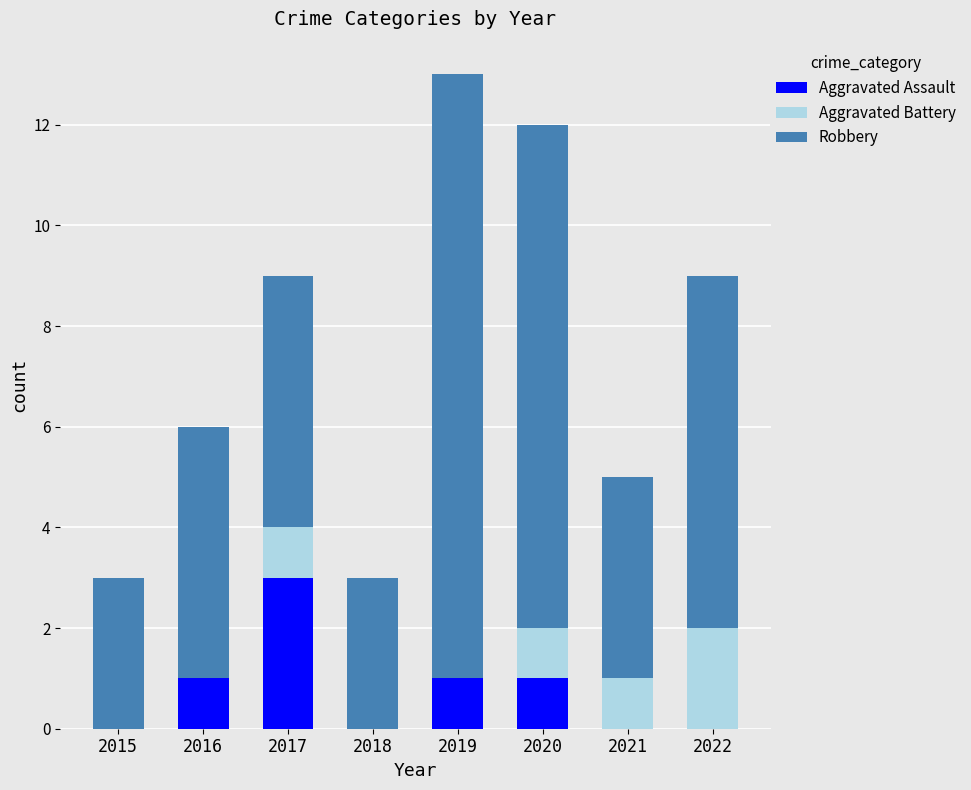

Are the bars horizontal?

No